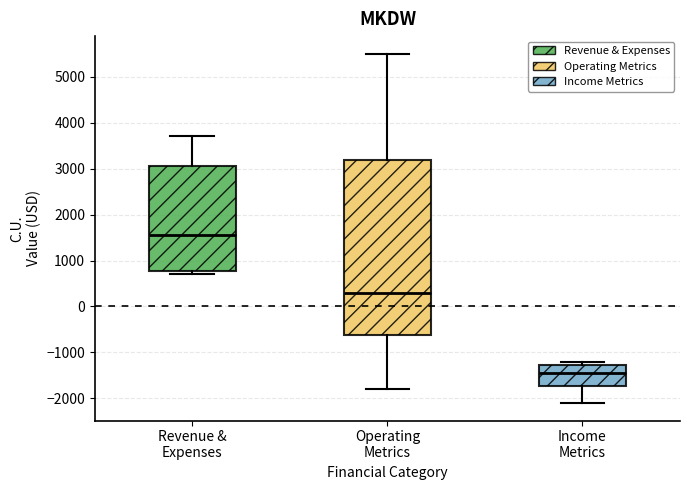

Where is the upper edge of the box for Income Metrics on the y-axis? The values are not printed on the chart, so give them approximately, as read against the axis.

-1300